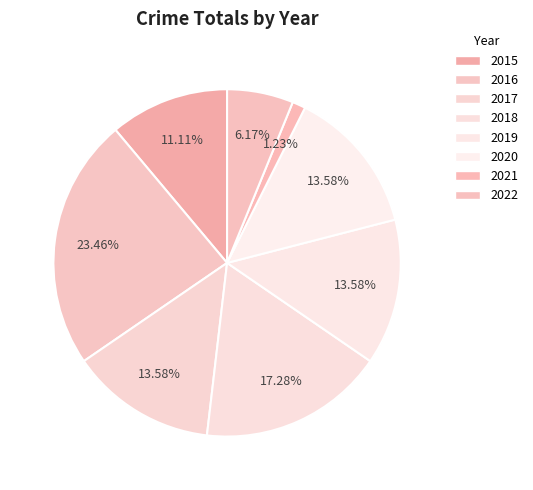

Is there any slice that represents more than half of the pie?

No